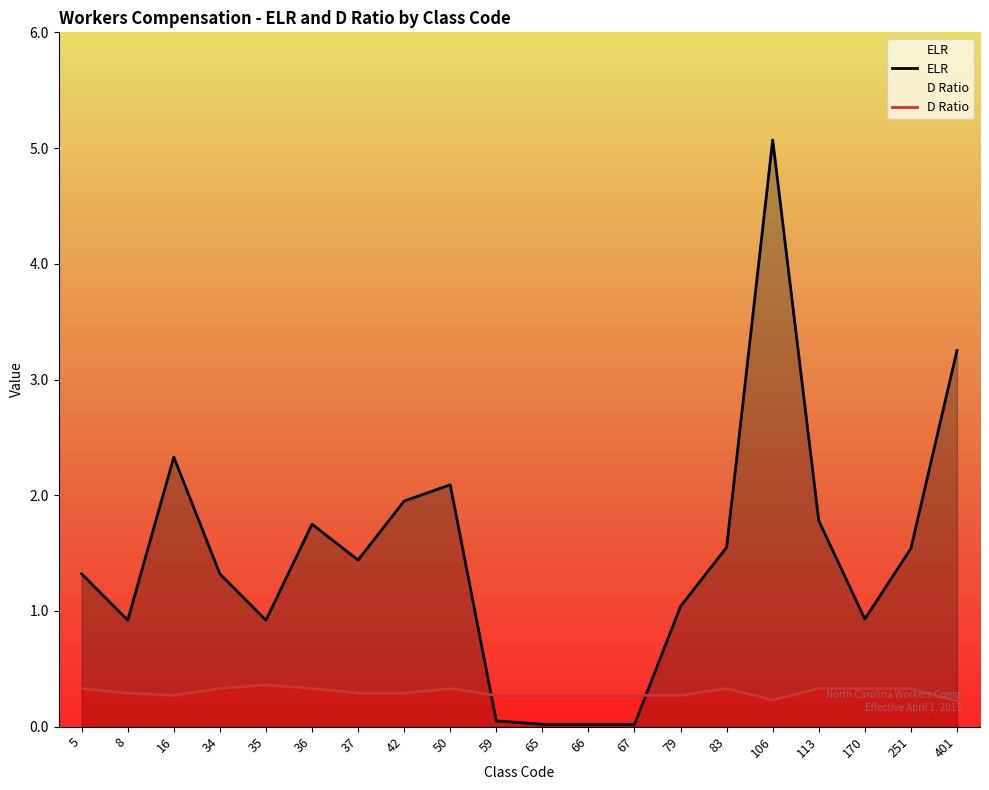

List the series in order of their peak value, lowest first.

D Ratio, ELR